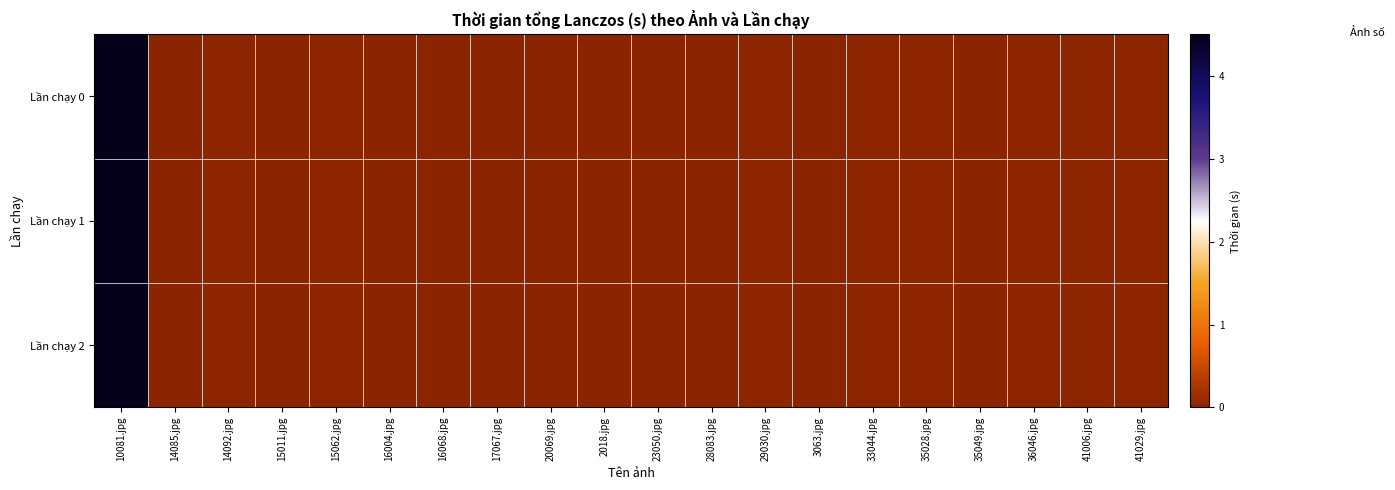

At which category is the sum across all series the highest?

10081.jpg